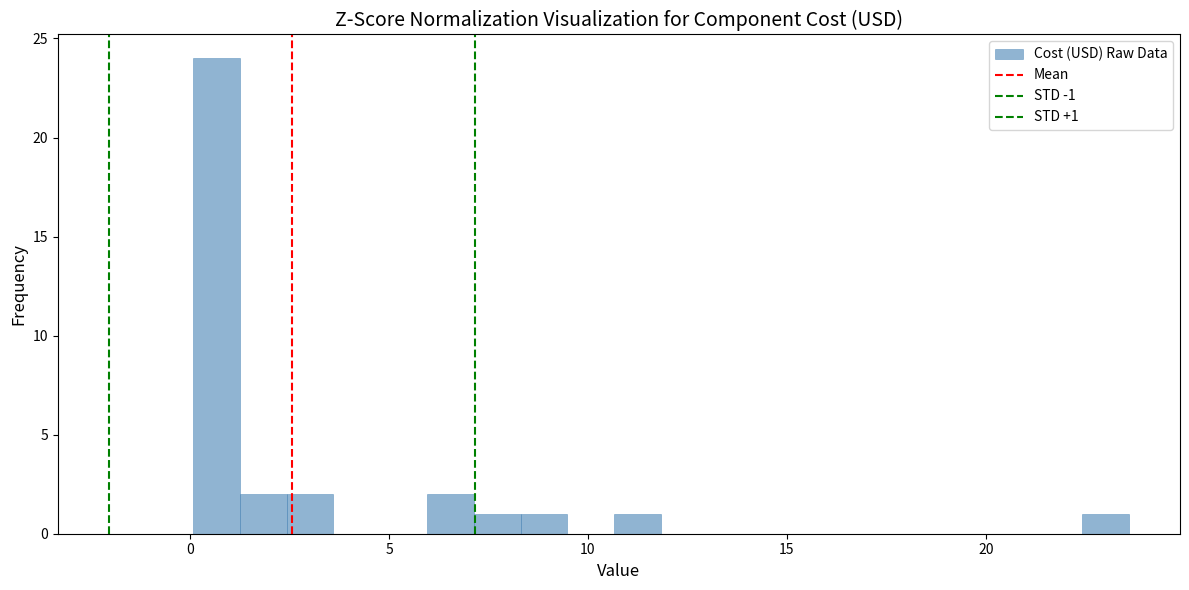

Around what value on the x-axis is the tallest bar? Give the approximate position of its centre, as read against the axis.

0.5